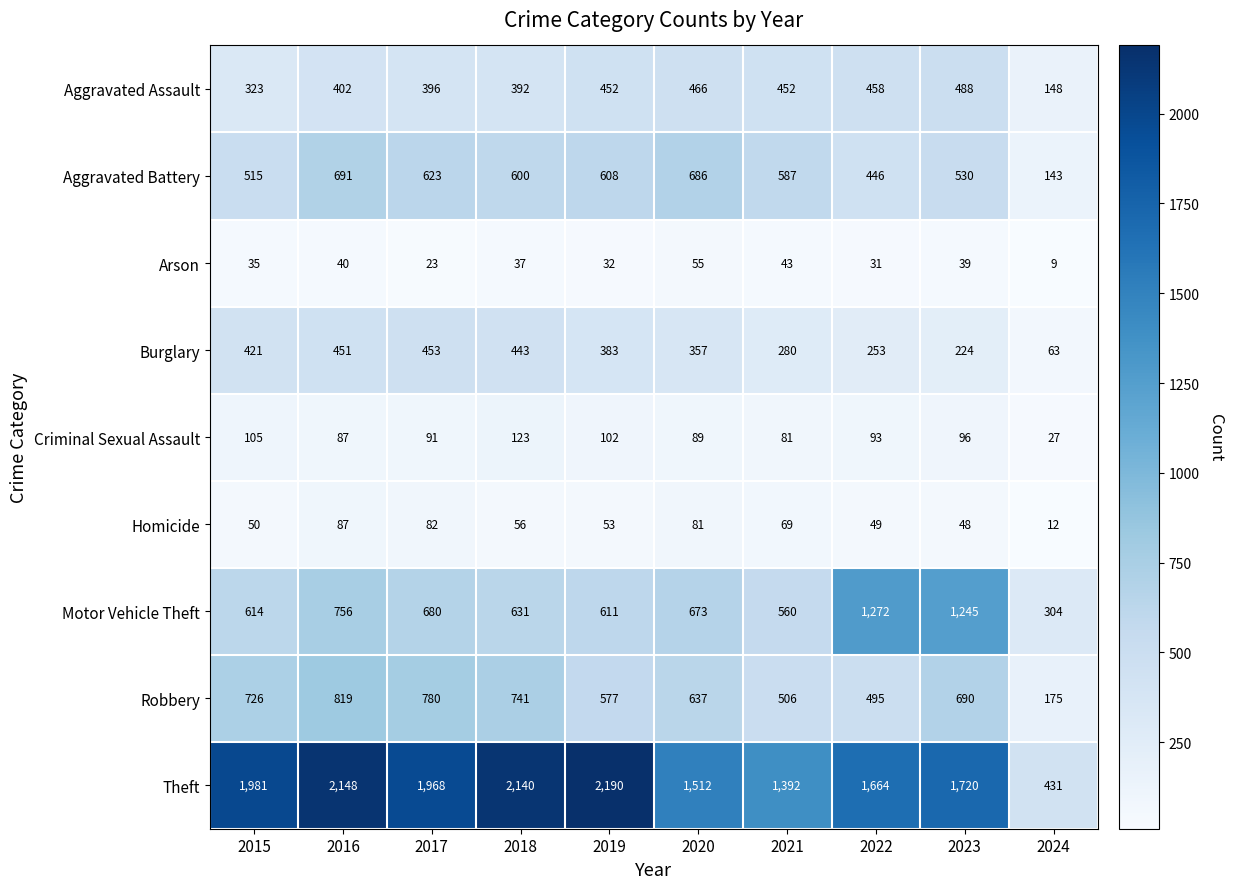

Rank the series by their maximum value, from highest to lowest.

Theft, Motor Vehicle Theft, Robbery, Aggravated Battery, Aggravated Assault, Burglary, Criminal Sexual Assault, Homicide, Arson